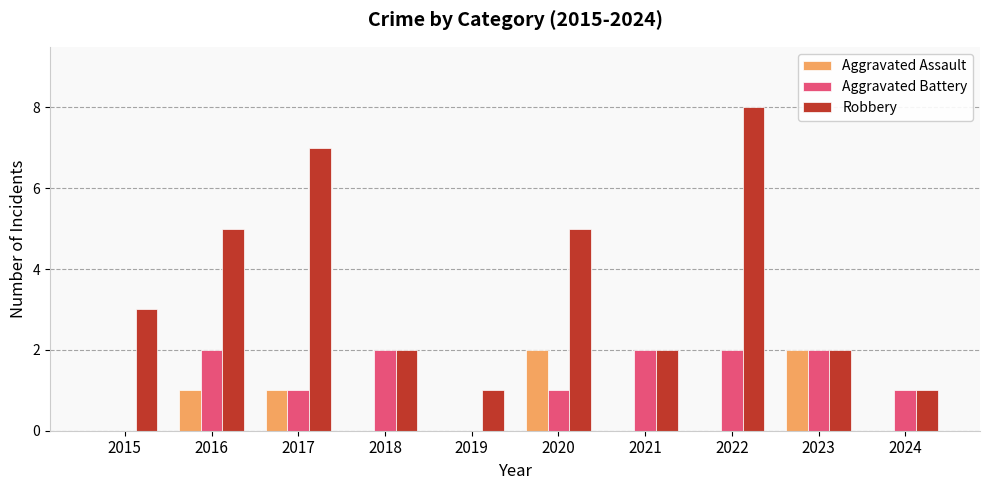

What are all the series names shown in the legend?

Aggravated Assault, Aggravated Battery, Robbery